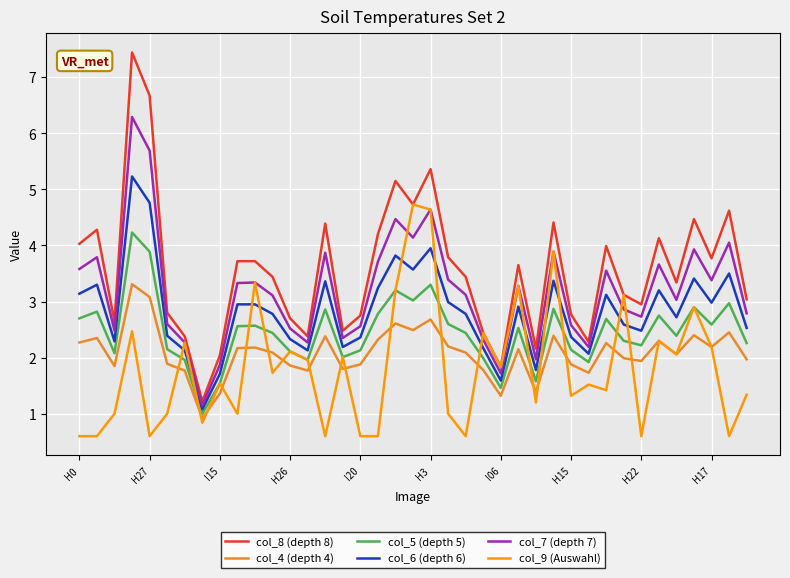

Which series has the widest spread of values?

col_8 (depth 8)